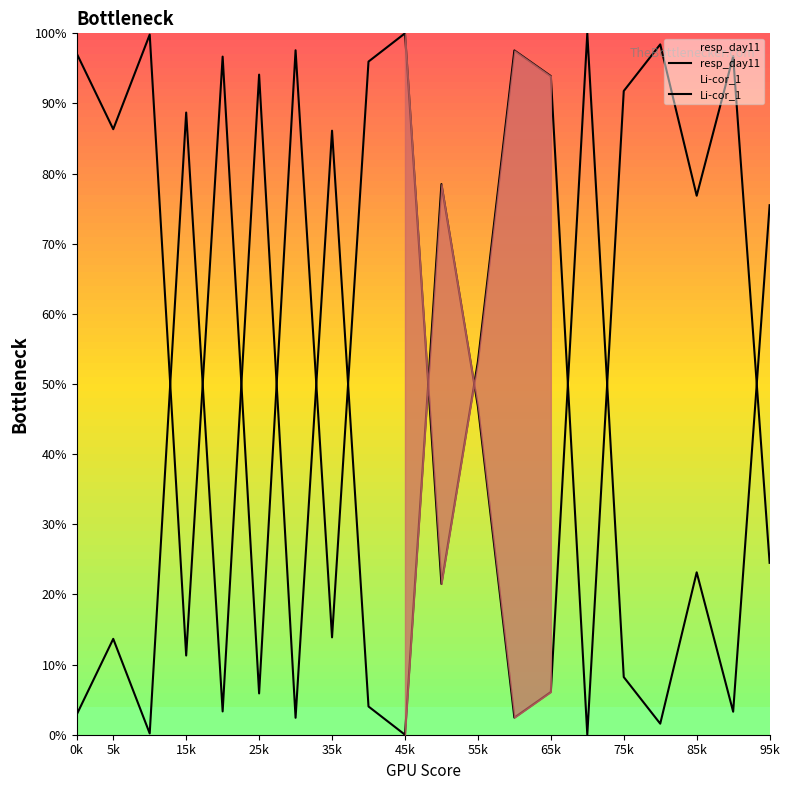

How many lines are shown in the chart?

2